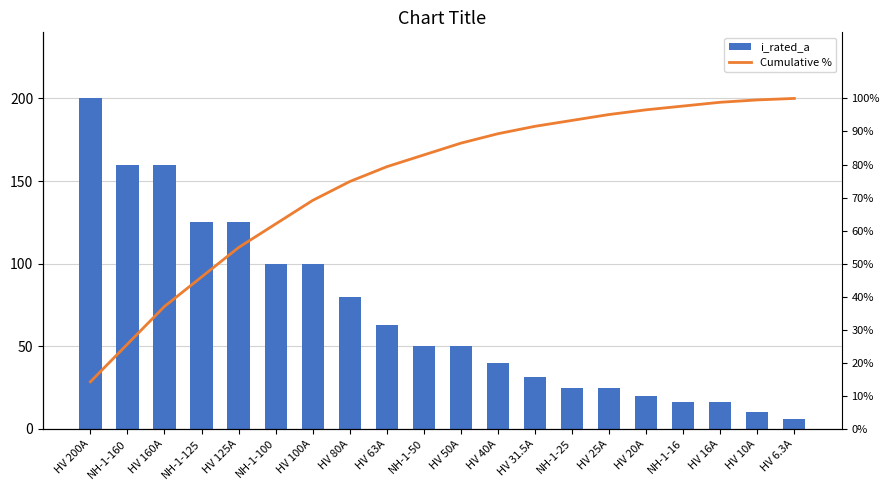

Which label corresponds to the largest value in the chart?

HV 200A